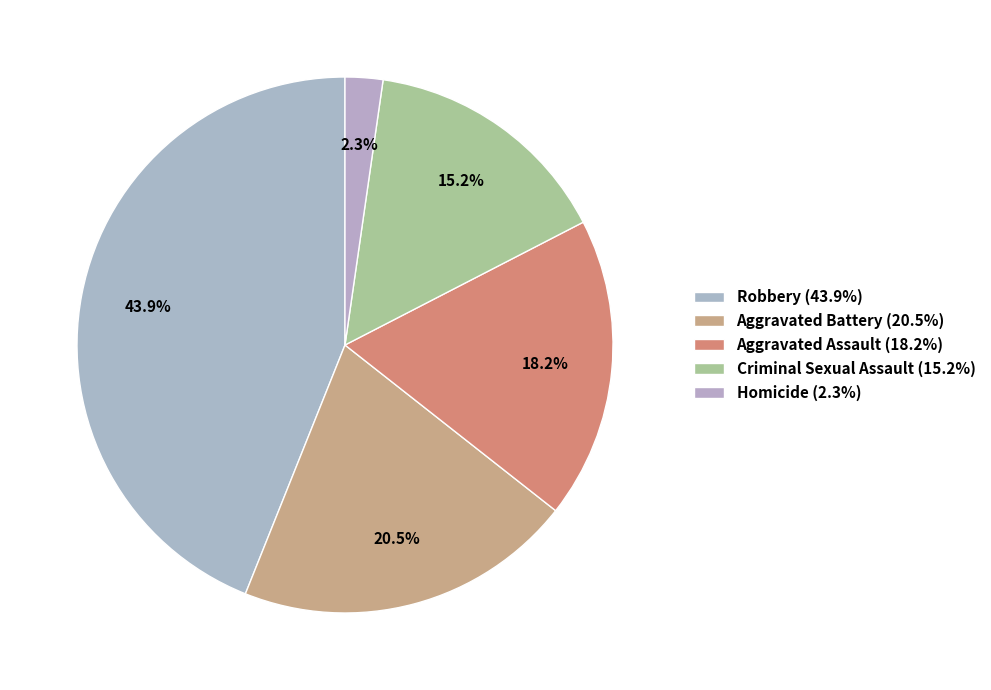

Approximately how many times larger is the value at Homicide compared to Criminal Sexual Assault?

0.1